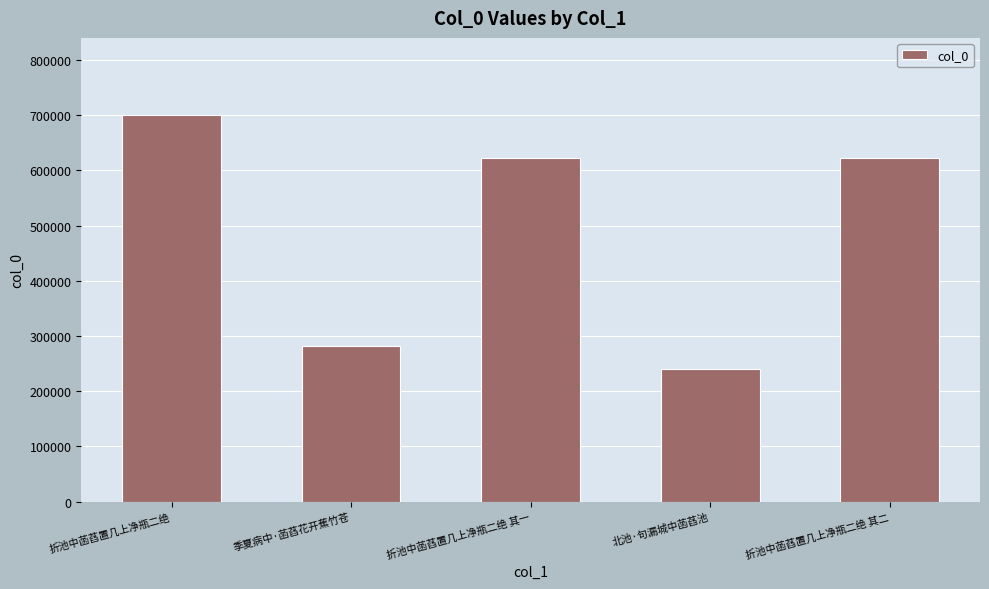

True or false: the data shows 622952 at 折池中菡萏置几上净瓶二绝 其一.

True